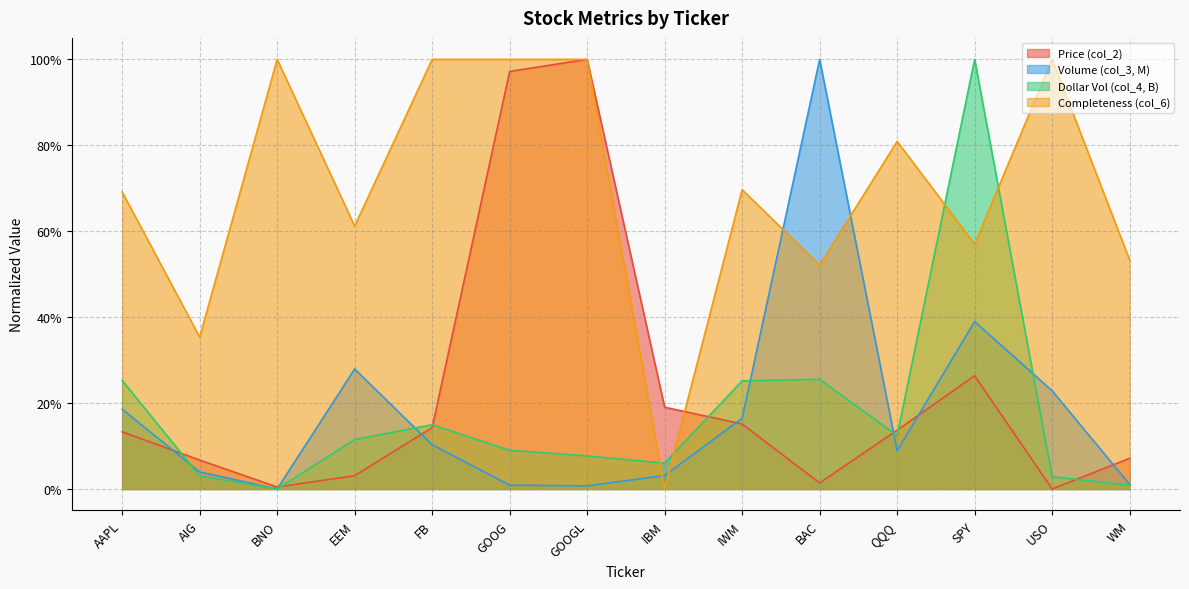

What position from the left is FB?

5